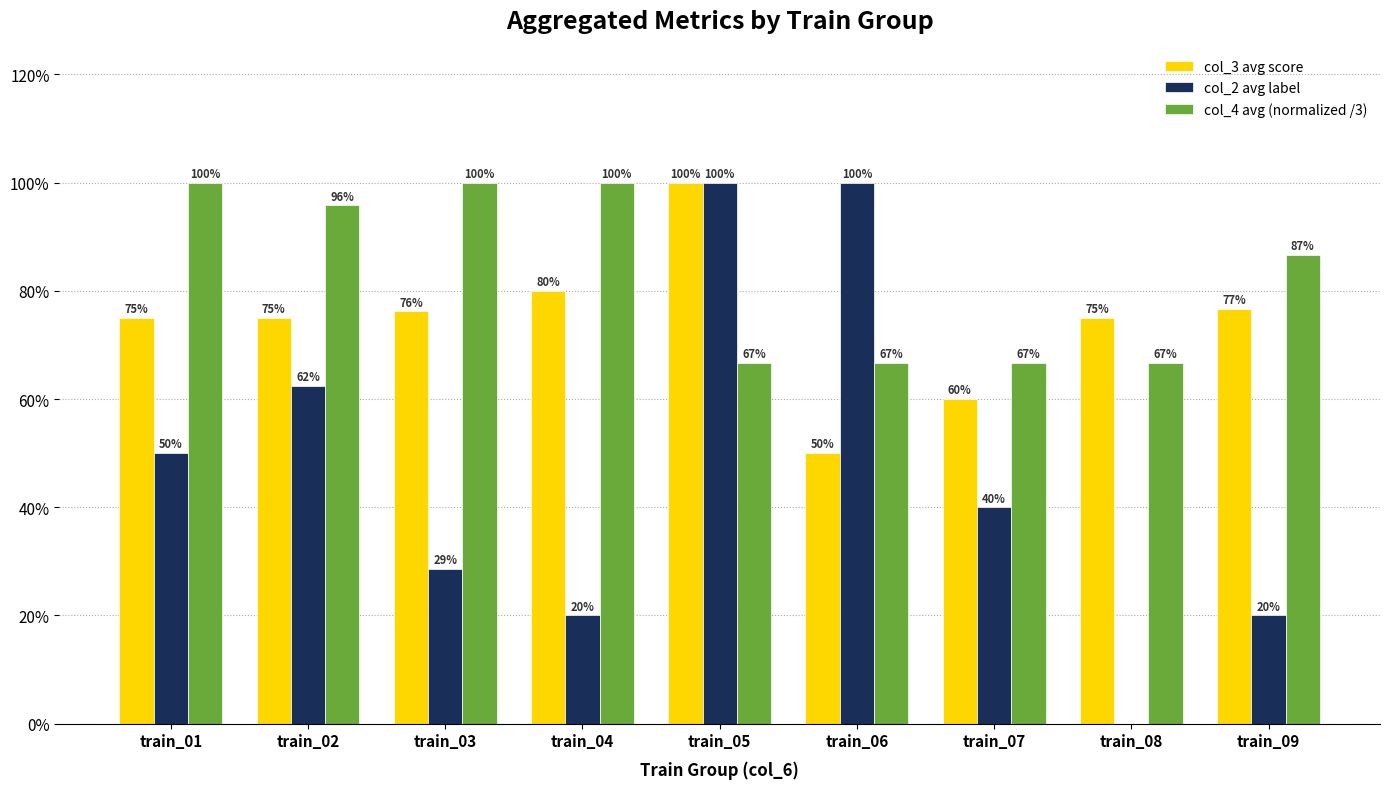

Are the bars horizontal?

No